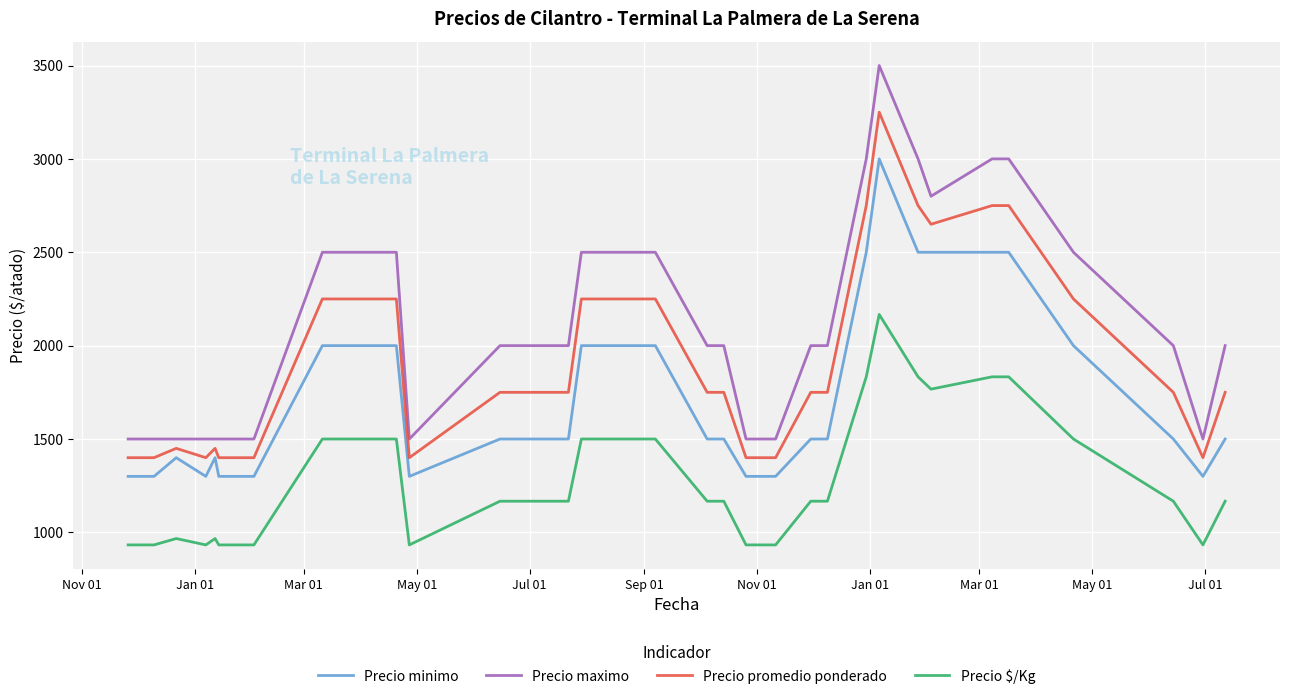

What are all the series names shown in the legend?

Precio minimo, Precio maximo, Precio promedio ponderado, Precio $/Kg